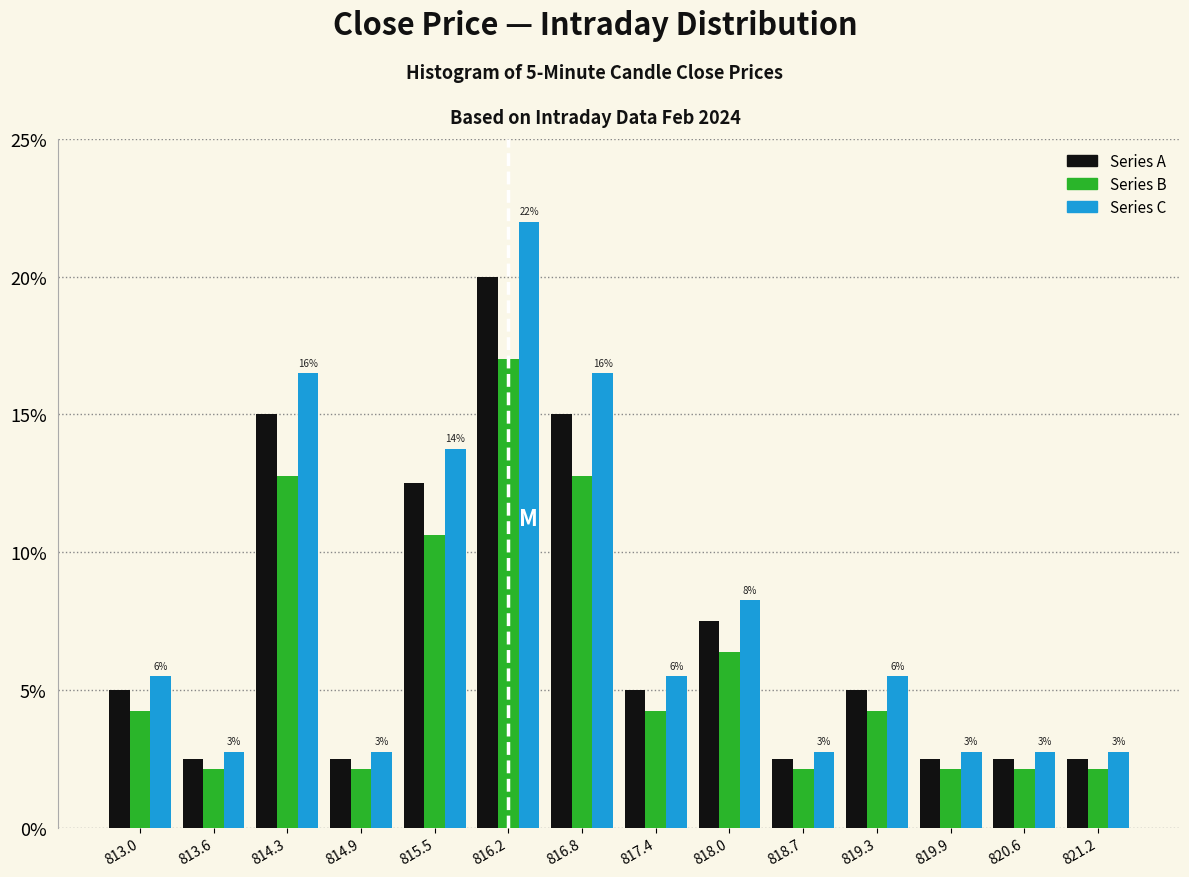

In the Series A series, which range on the x-axis has the tallest bar?

815.8 to 816.5